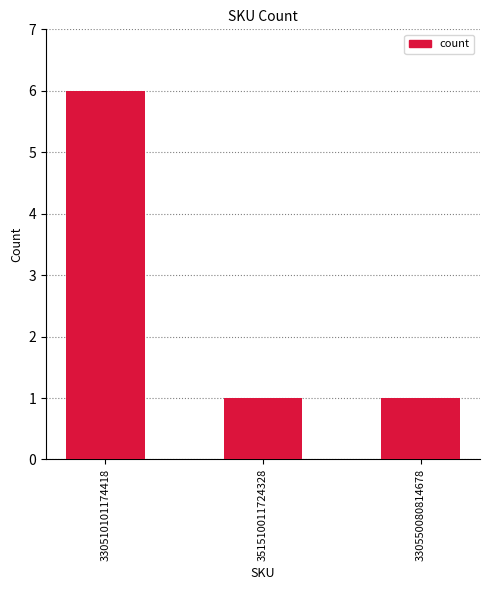

What is the change in value from 330510101174418 to 330550080814678?

-5